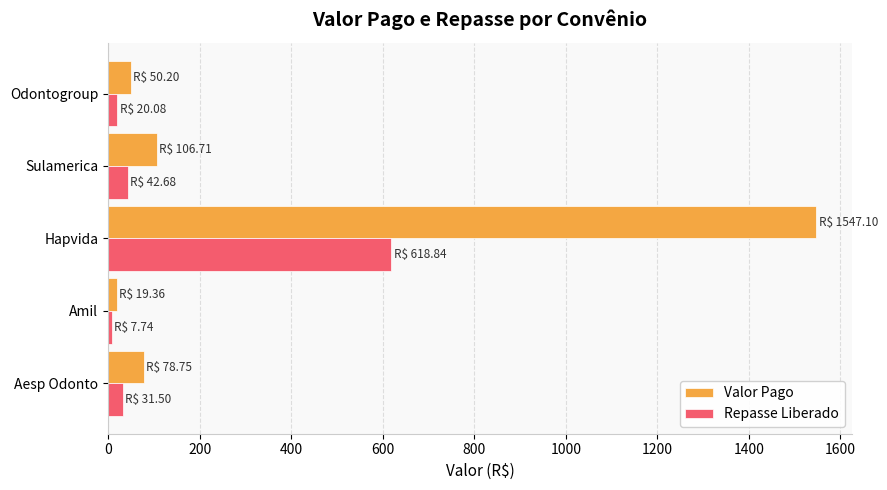

What is the difference between the highest and lowest values at Hapvida?

928.3